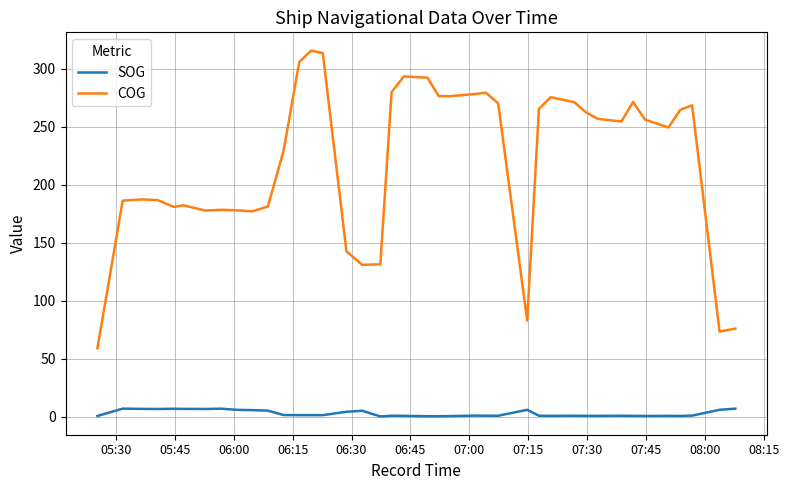

What is the maximum value for COG?

315.4